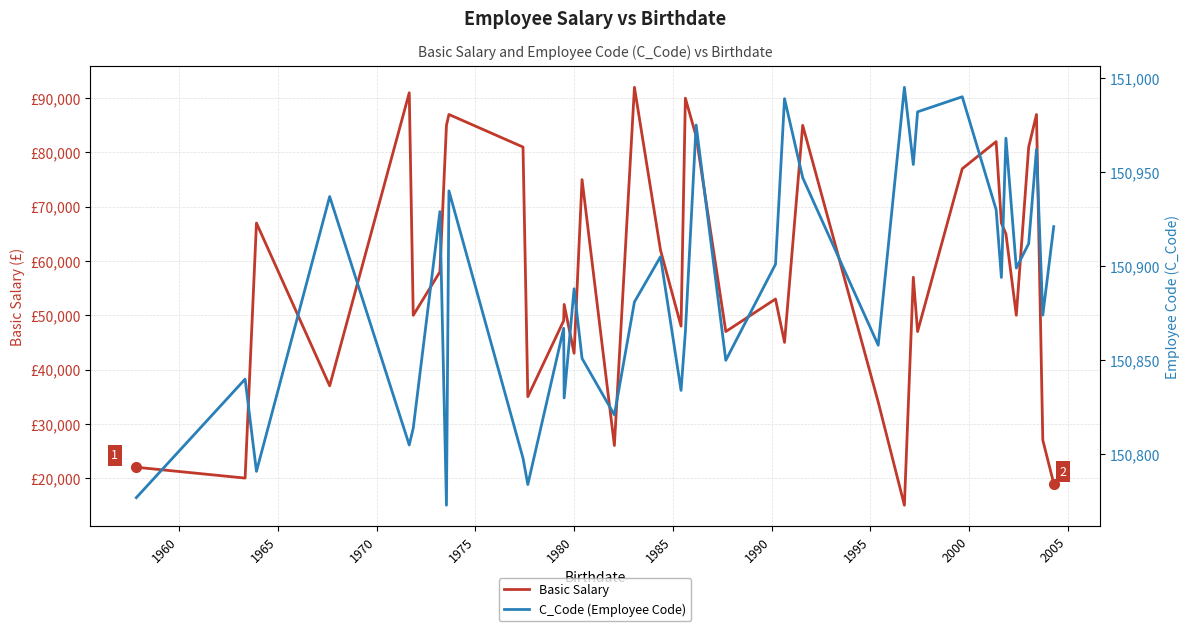

True or false: Basic Salary has more than 1 points higher than both neighbors.

True